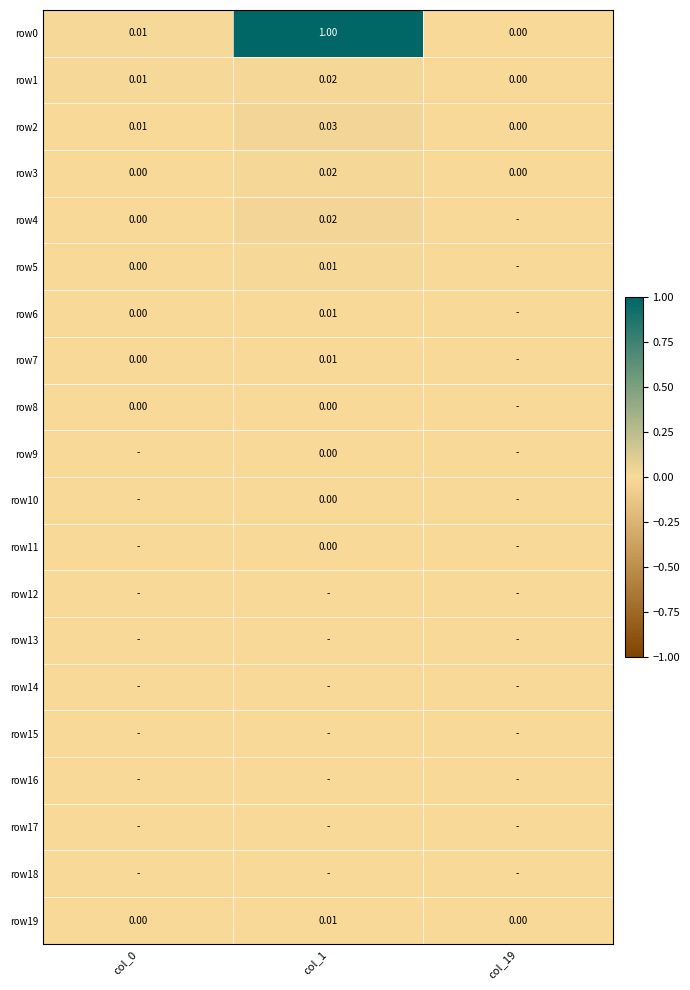

List the series in order of their peak value, highest first.

row0, row2, row4, row1, row3, row5, row6, row7, row19, row9, row8, row11, row10, row12, row13, row14, row15, row16, row17, row18